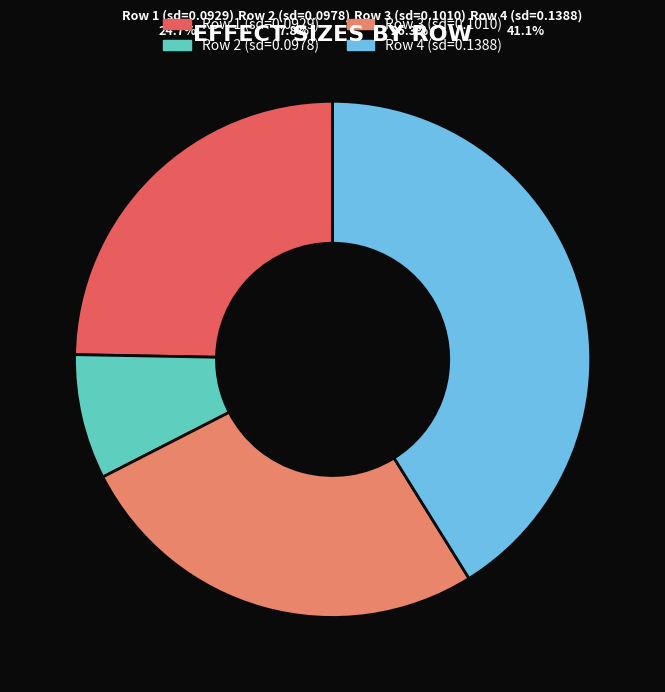

What percentage is the 0.1387975308472254 slice, to the nearest percent?

41%